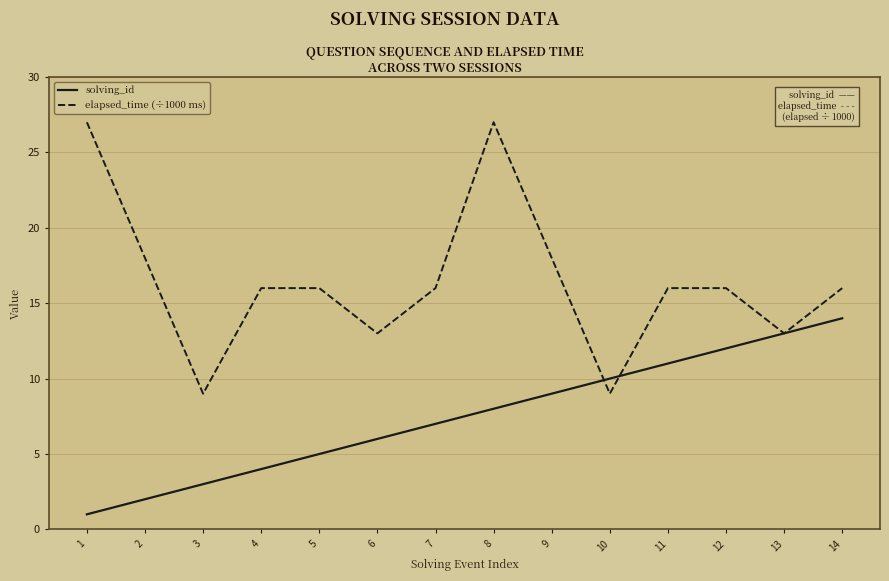

Rank the categories by solving_id value from lowest to highest.

1, 2, 3, 4, 5, 6, 7, 8, 9, 10, 11, 12, 13, 14